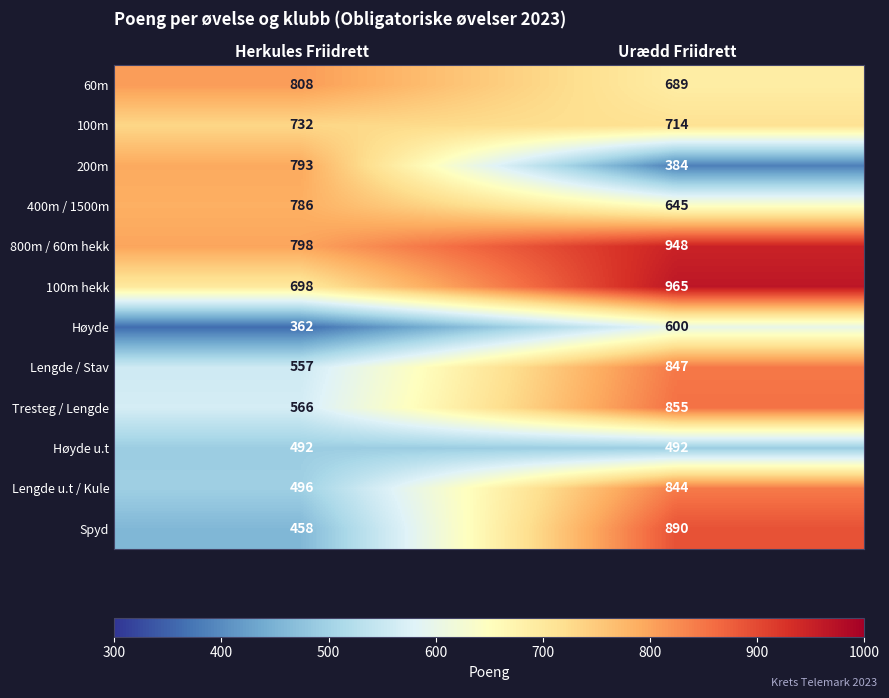

Is it true that Lengde / Stav equals 1352 at Urædd Friidrett?

False